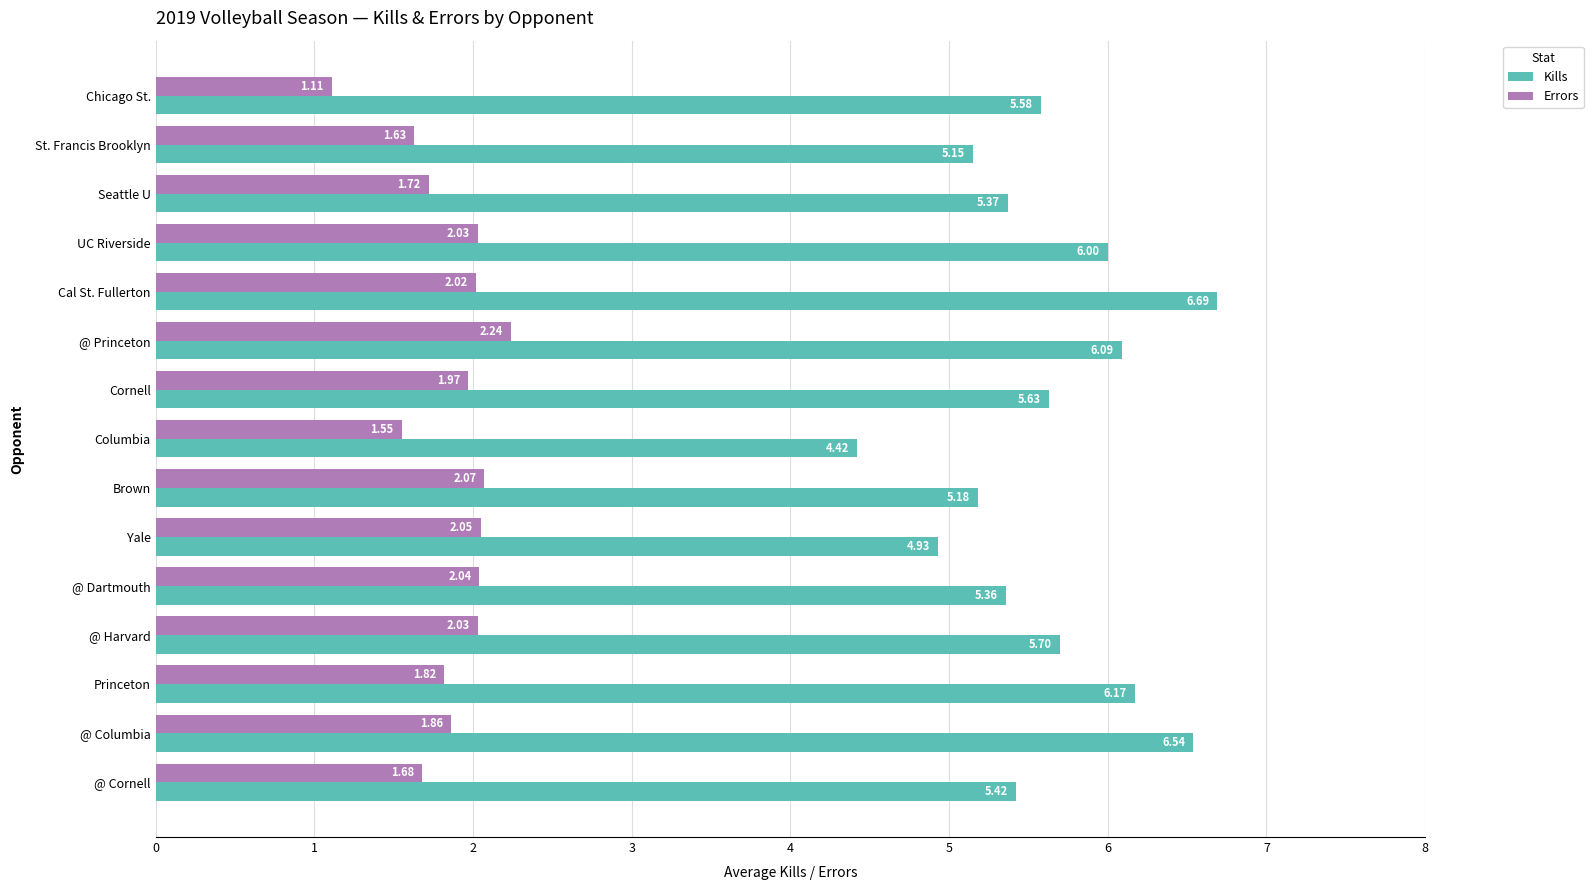

At which label does Errors reach its peak?

@ Princeton